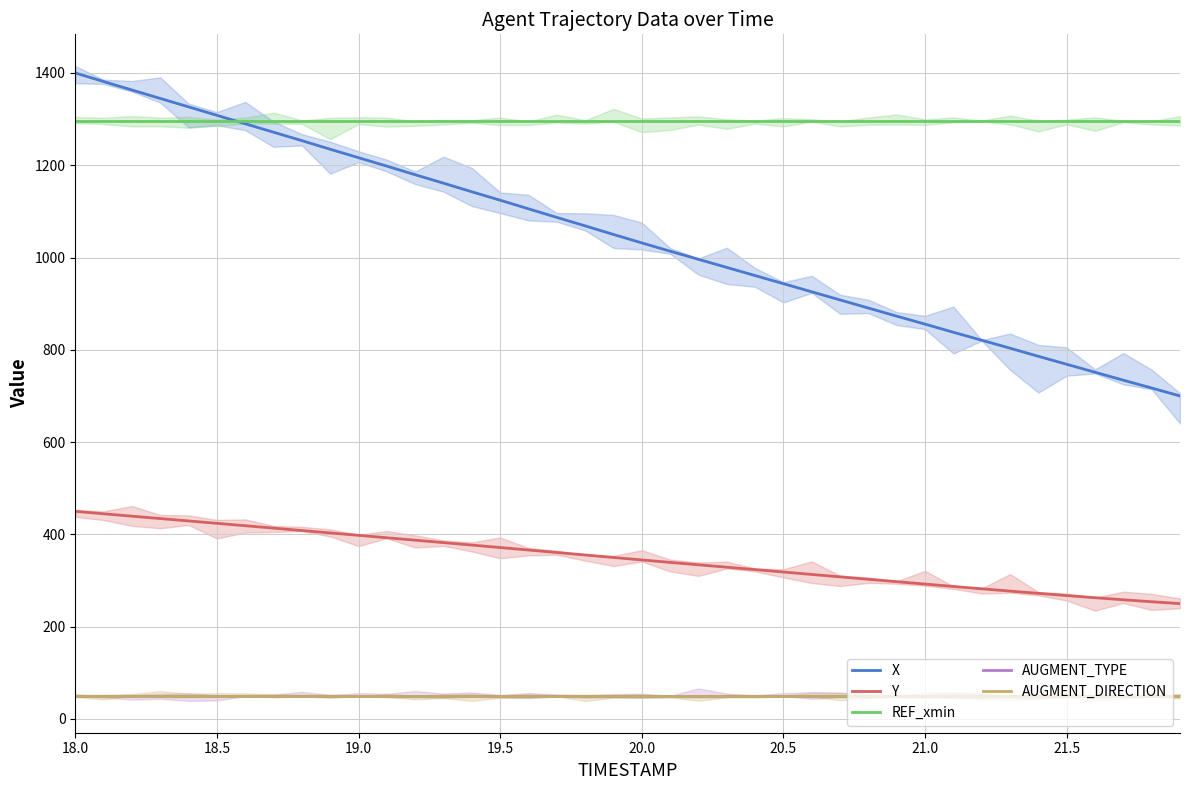

What is the average value of the Y series?

348.1